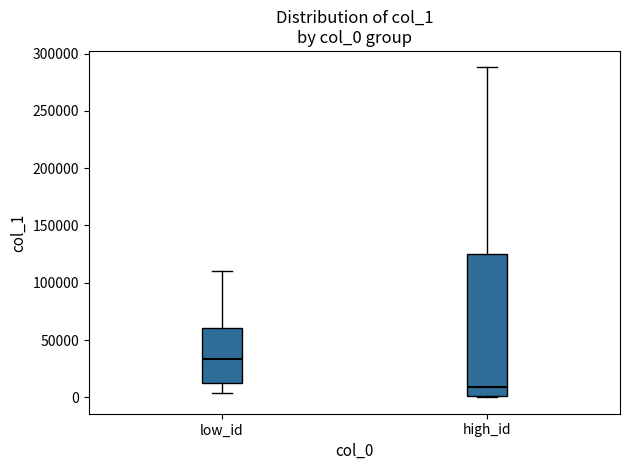

Which box's median line is the lowest?

high_id